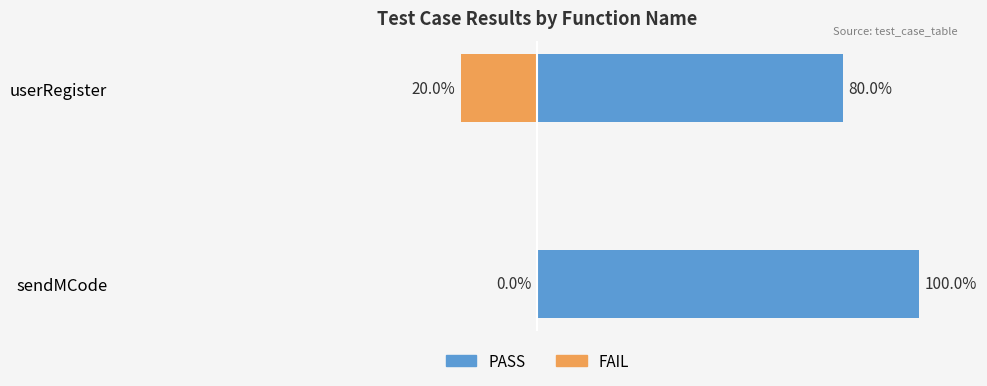

Which series changed the most between sendMCode and userRegister?

PASS